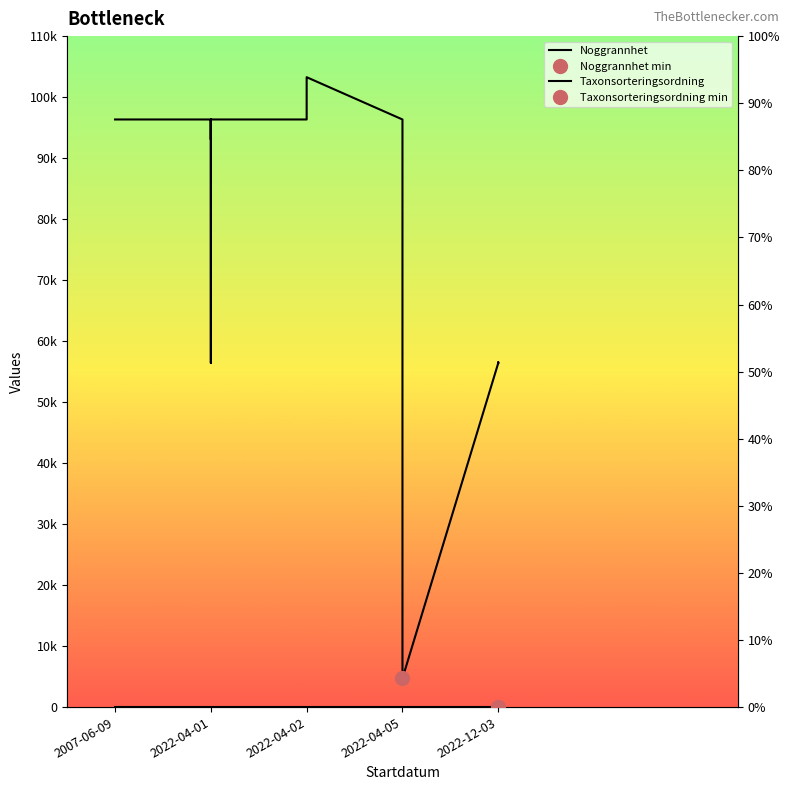

Reading right to left, list all the values displayed in this chart.

Noggrannhet: 2022-12-03=10	2022-12-03=10	2022-12-03=25	2022-04-05=25	2022-04-05=25	2022-04-02=25	2022-04-02=25	2022-04-02=25	2022-04-01=25	2022-04-01=25	2022-04-01=25	2022-04-01=25	2022-04-01=25	2022-04-01=25	2022-04-01=25	2022-04-01=25	2022-04-01=25	2022-04-01=25	2022-04-01=25	2022-04-01=25	2022-04-01=25	2022-04-01=25	2022-04-01=25	2022-04-01=25	2022-04-01=25	2022-04-01=25	2022-04-01=25	2022-04-01=25	2022-04-01=25	2022-04-01=25	2007-06-09=25
Taxonsorteringsordning: 2022-12-03=56411	2022-12-03=56540	2022-12-03=56411	2022-04-05=4711	2022-04-05=96334	2022-04-02=103265	2022-04-02=96334	2022-04-02=96334	2022-04-01=96334	2022-04-01=96334	2022-04-01=96334	2022-04-01=96334	2022-04-01=96334	2022-04-01=96334	2022-04-01=96334	2022-04-01=96334	2022-04-01=96334	2022-04-01=96334	2022-04-01=96334	2022-04-01=96334	2022-04-01=93054	2022-04-01=96334	2022-04-01=96334	2022-04-01=56411	2022-04-01=96334	2022-04-01=96334	2022-04-01=96334	2022-04-01=96334	2022-04-01=96334	2022-04-01=96334	2007-06-09=96334